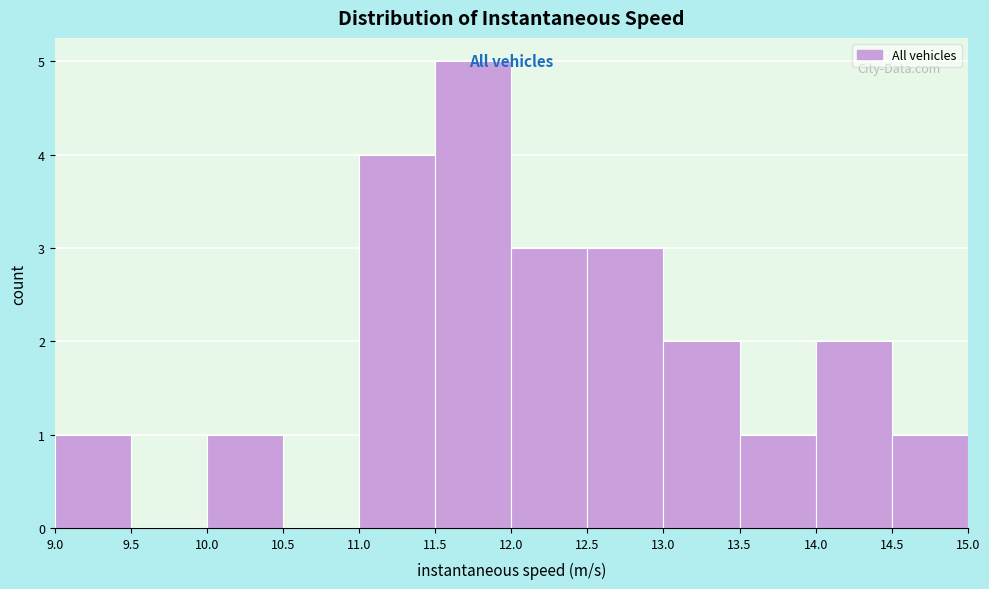

Which range on the x-axis has the tallest bar?

11.5 to 12.0